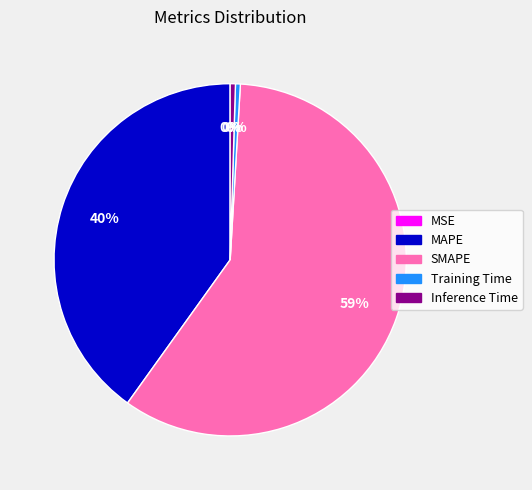

The MAPE slice represents 27% of the pie. True or false?

False